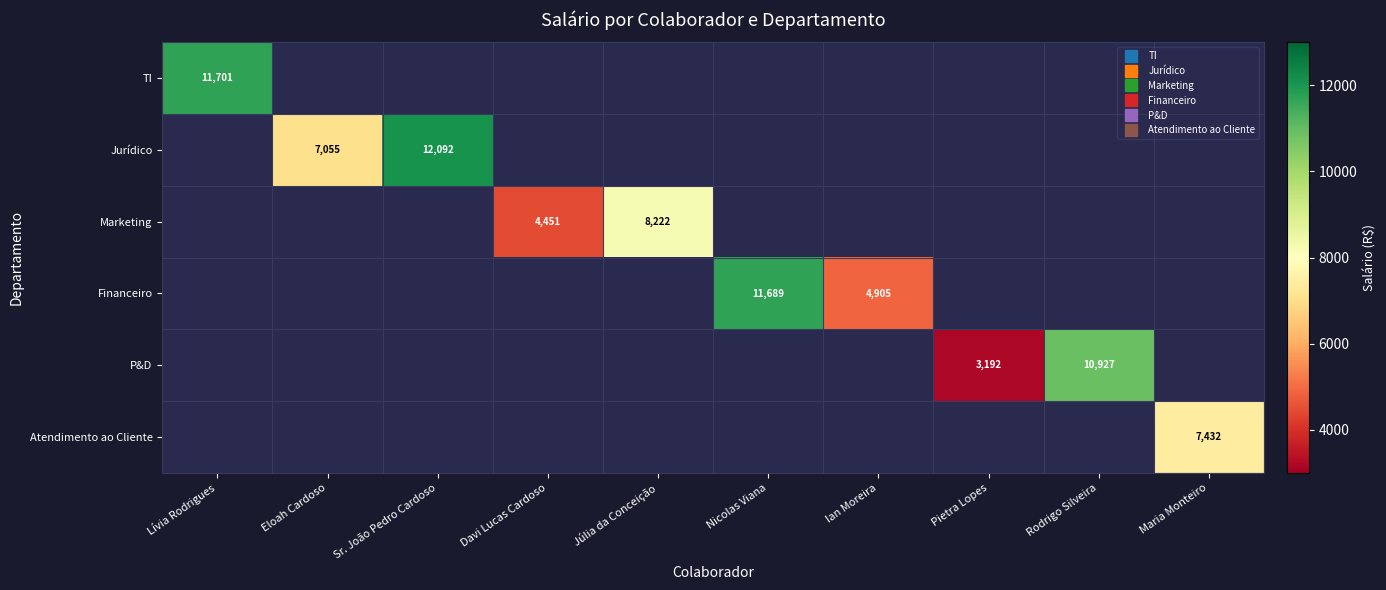

True or false: Financeiro has a value of 4904.8 at Ian Moreira.

True